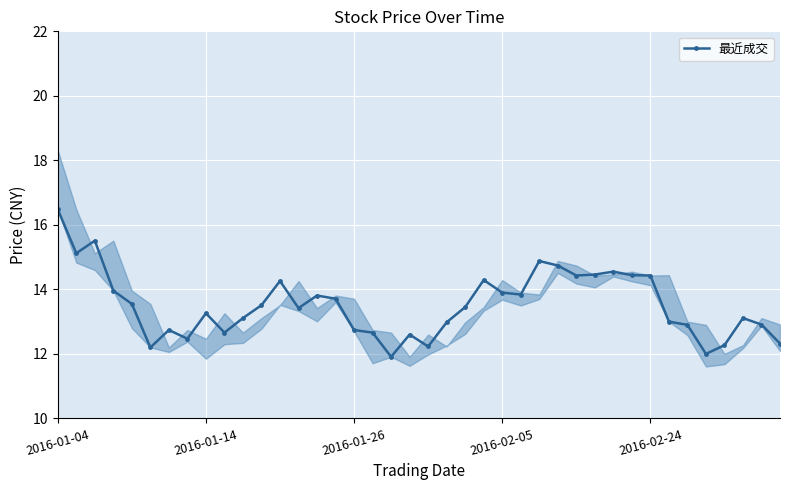

What is the change in value from 11 to 18?

-1.6